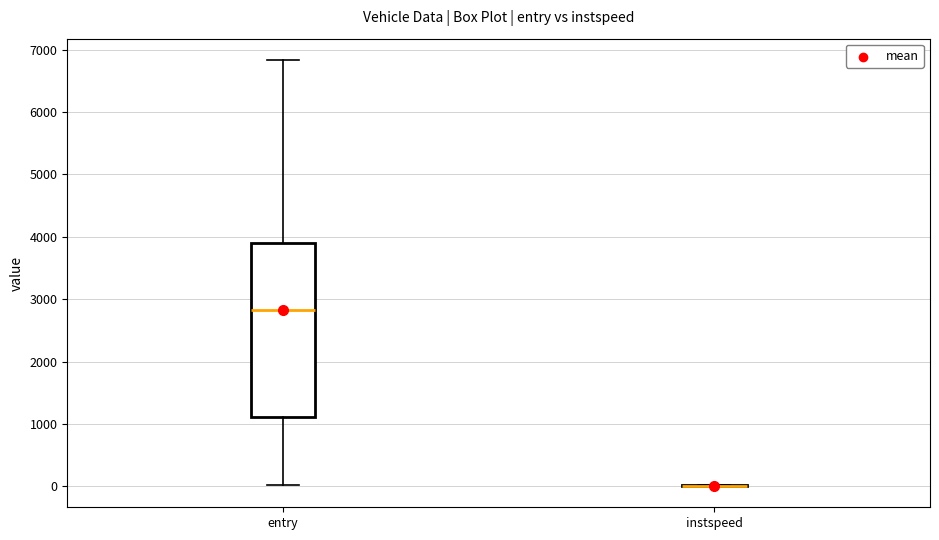

Reading left to right, read every box against the y-axis: the position of its median line, the range the box covers, and the ends of its whiskers. The values are not printed on the chart, so give them approximately, as read against the axis.

entry: median 2800, box 1100 to 3900, whiskers 0 to 6800
instspeed: box collapsed to a line at 0, whiskers 0 to 0